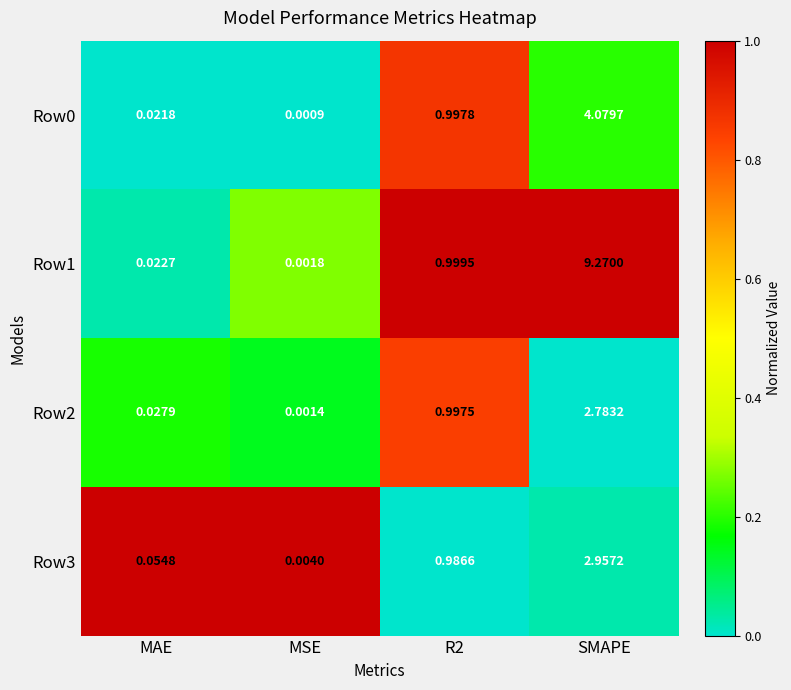

Which category has the highest value across all series?

SMAPE